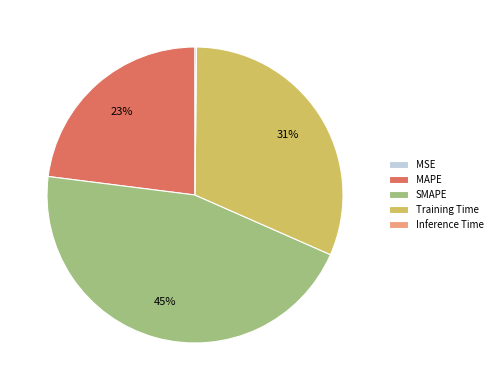

Is there any slice that represents more than half of the pie?

No